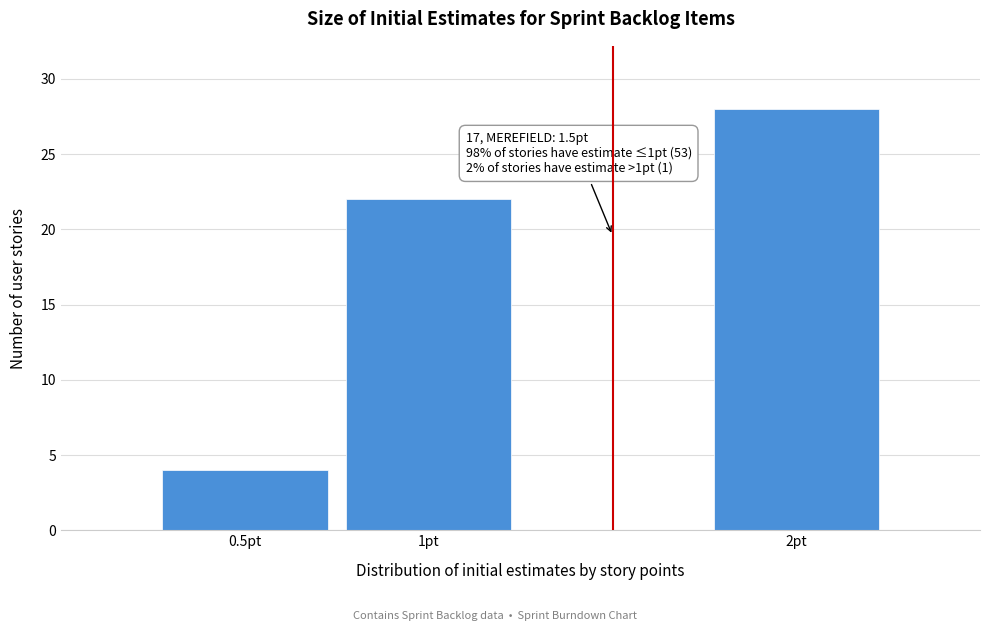

Reading left to right, what are all the values shown in this chart?

4	22	28